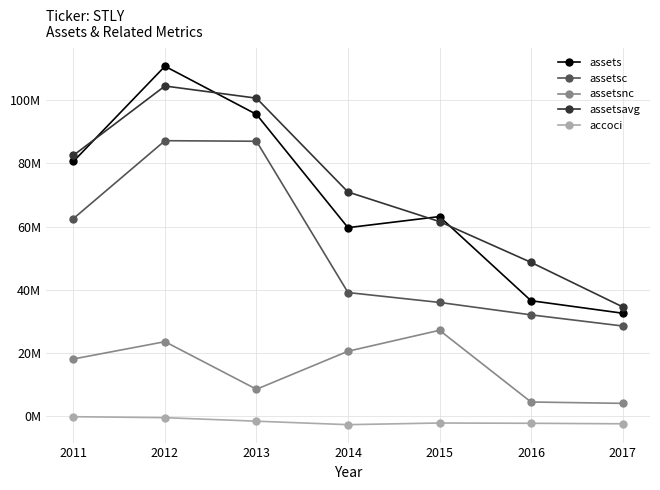

Reading left to right, extract all data points from this chart.

assets: 2011=80608000	2012=110716000	2013=95485000	2014=59641000	2015=63146000	2016=36521000	2017=32570000
assetsc: 2011=62522000	2012=87155000	2013=86977000	2014=39106000	2015=35978000	2016=32047000	2017=28528000
assetsnc: 2011=18086000	2012=23561000	2013=8508000	2014=20535000	2015=27168000	2016=4474000	2017=4042000
assetsavg: 2011=82524250	2012=104458750	2013=100608750	2014=70920250	2015=61562250	2016=48658000	2017=34585500
accoci: 2011=-182000	2012=-484000	2013=-1600000	2014=-2697000	2015=-2175000	2016=-2262000	2017=-2422000